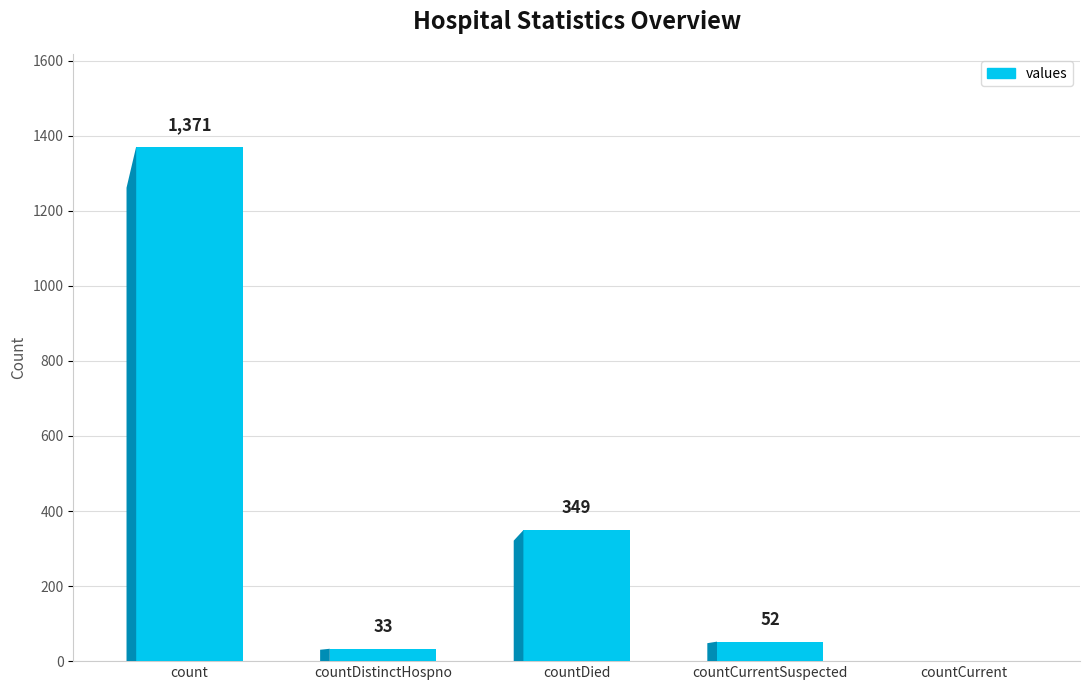

Reading right to left, extract all data points from this chart.

countCurrent=0	countCurrentSuspected=52	countDied=349	countDistinctHospno=33	count=1371